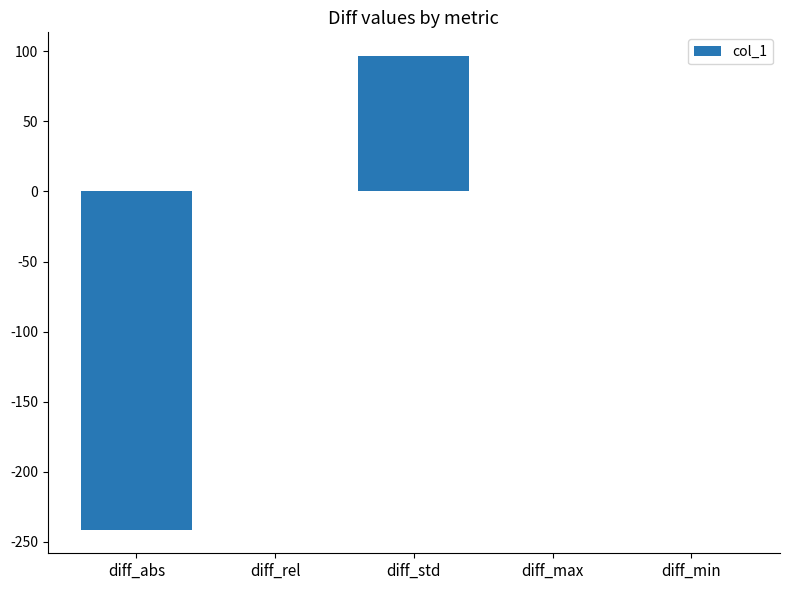

Between diff_std and diff_max, which is larger?

diff_std